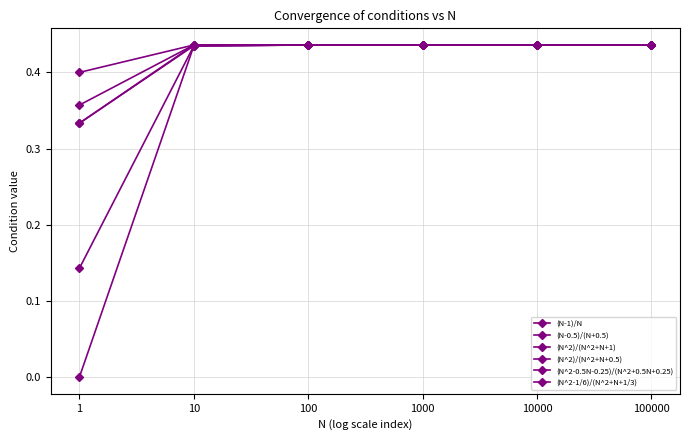

Reading left to right, what are all the values shown in this chart?

(N-1)/N: 1=0.0	10=0.4	100=0.4	1000=0.4	10000=0.4	100000=0.4
(N-0.5)/(N+0.5): 1=0.3	10=0.4	100=0.4	1000=0.4	10000=0.4	100000=0.4
(N^2)/(N^2+N+1): 1=0.3	10=0.4	100=0.4	1000=0.4	10000=0.4	100000=0.4
(N^2)/(N^2+N+0.5): 1=0.4	10=0.4	100=0.4	1000=0.4	10000=0.4	100000=0.4
(N^2-0.5N-0.25)/(N^2+0.5N+0.25): 1=0.1	10=0.4	100=0.4	1000=0.4	10000=0.4	100000=0.4
(N^2-1/6)/(N^2+N+1/3): 1=0.4	10=0.4	100=0.4	1000=0.4	10000=0.4	100000=0.4